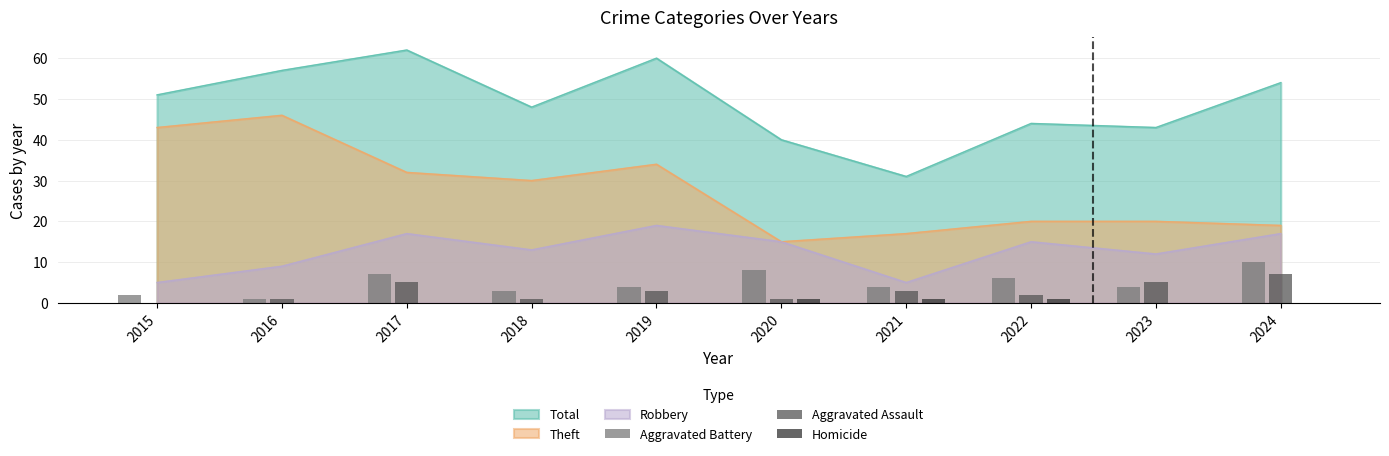

At which label does Total reach its minimum?

2021